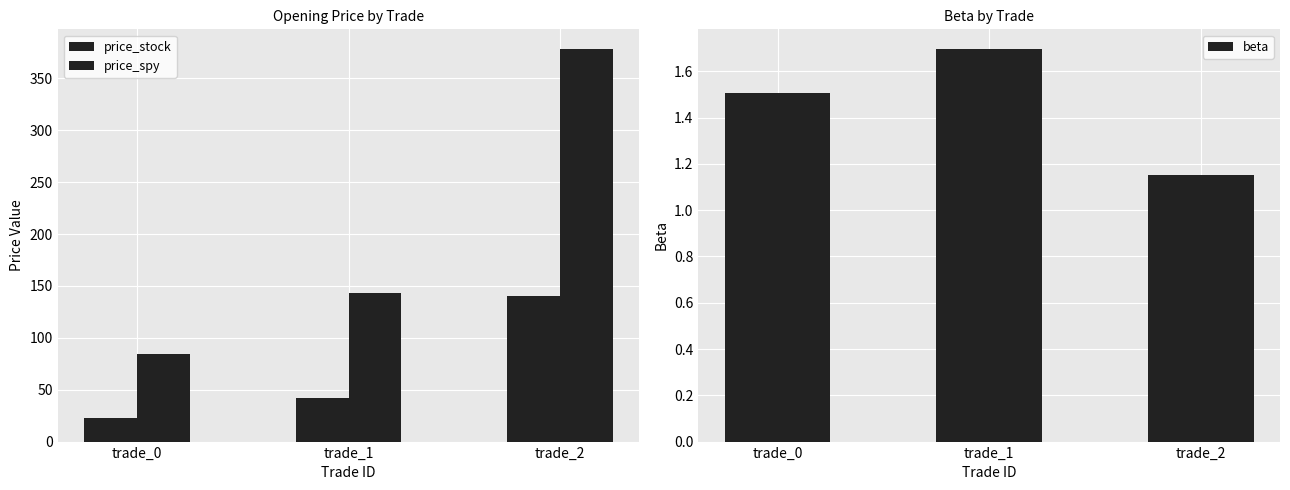

Reading left to right, extract all data points from this chart.

price_stock: 22.6	41.6	139.9
price_spy: 84.0	142.9	378.3
beta: 1.5	1.7	1.2